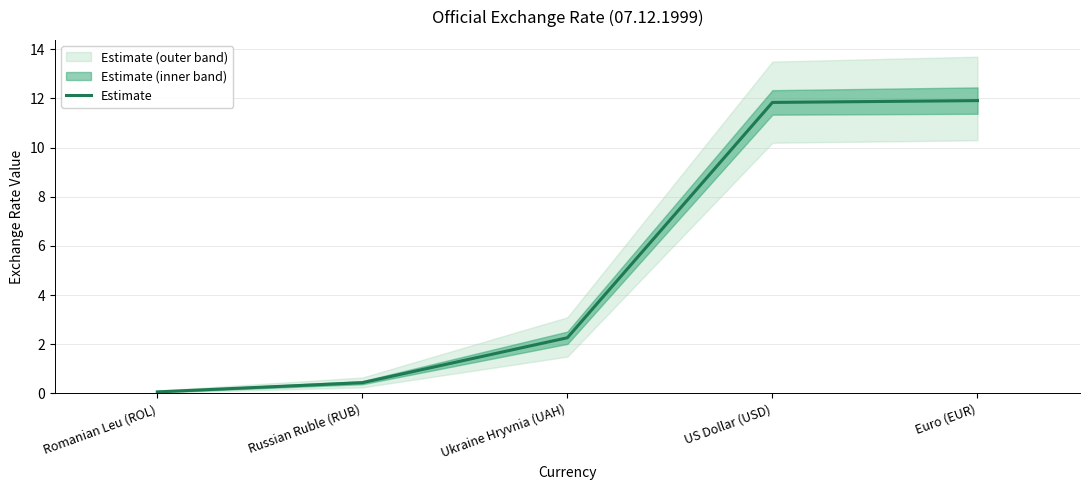

Reading right to left, extract all data points from this chart.

Euro (EUR)=11.9	US Dollar (USD)=11.8	Ukraine Hryvnia (UAH)=2.3	Russian Ruble (RUB)=0.4	Romanian Leu (ROL)=0.1